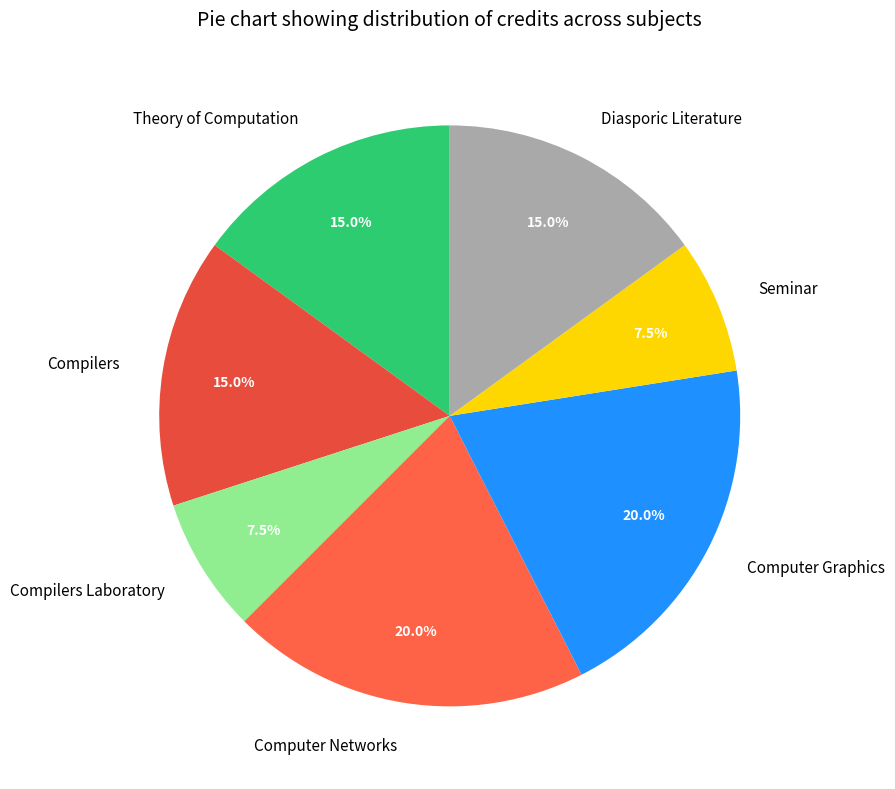

What percentage is NOT represented by Compilers Laboratory?

92.5%